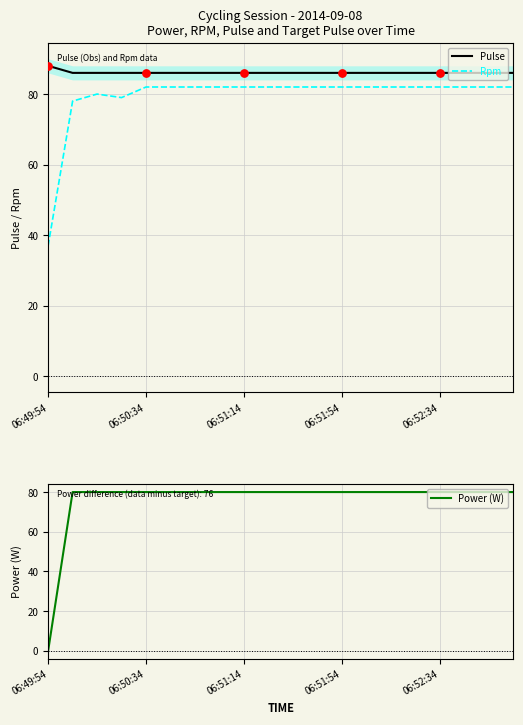

Which series has the largest total across all categories?

Pulse